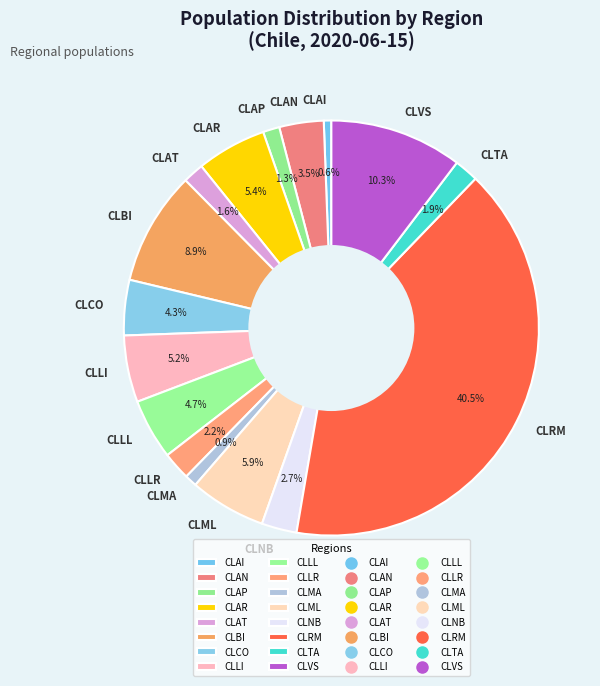

Do CLTA and CLMA together represent more than half of the pie?

No